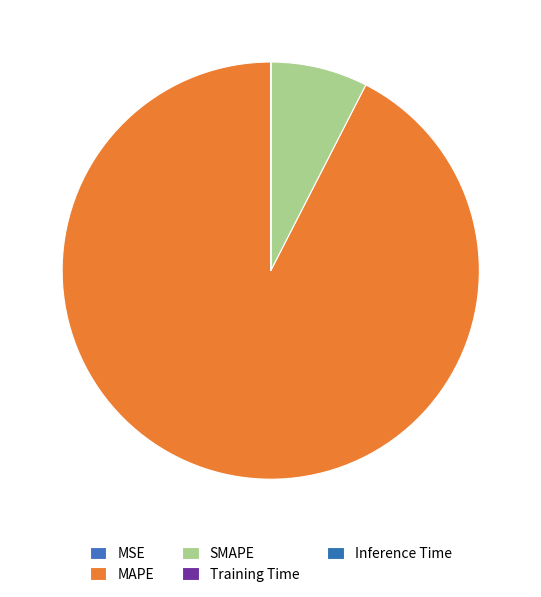

How many segments does this pie chart have?

5